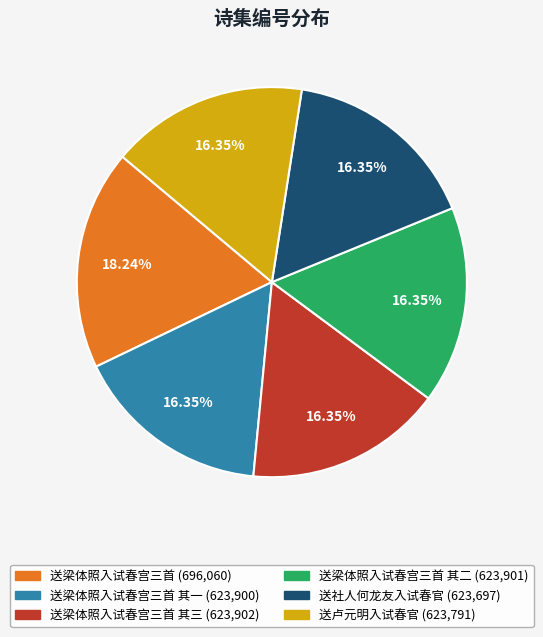

Is there a majority slice in this chart?

No